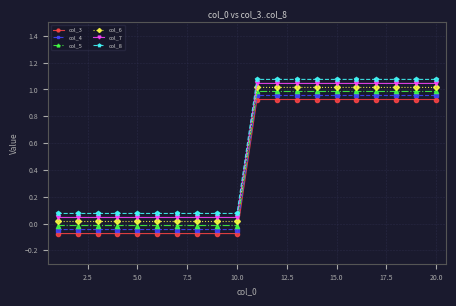

What is the sum of all col_5 values?

9.7